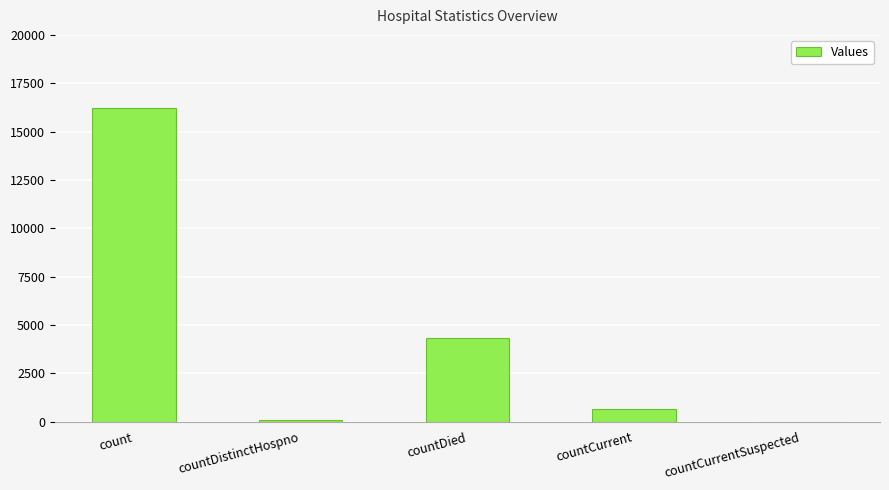

Where does the data first go above 635?

count